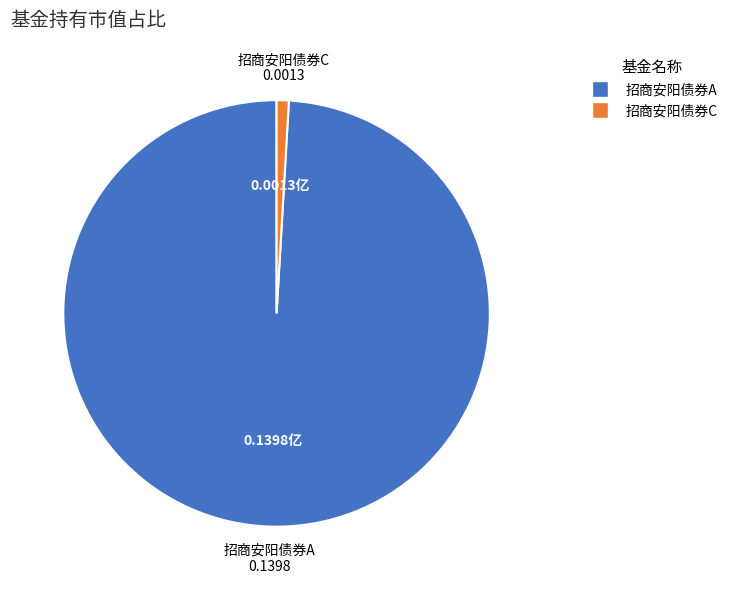

Which slice represents more than half of the pie?

招商安阳债券A